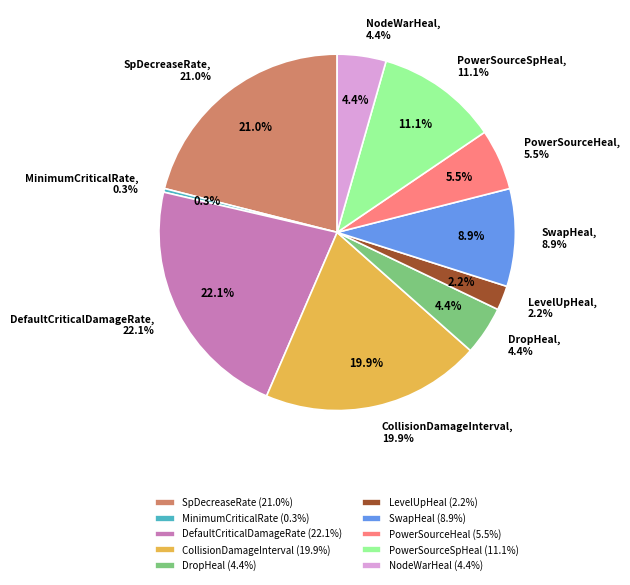

True or false: NodeWarHeal accounts for 4% of the total.

True